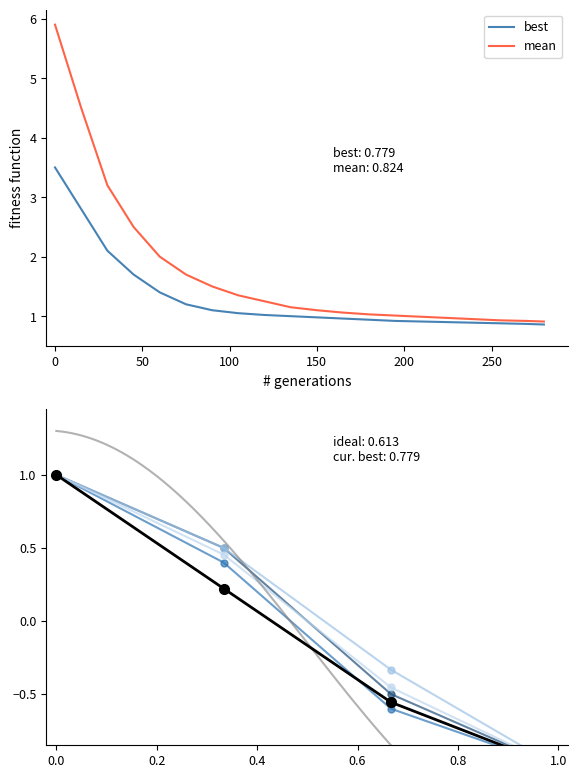

What is the maximum value for best?

3.5